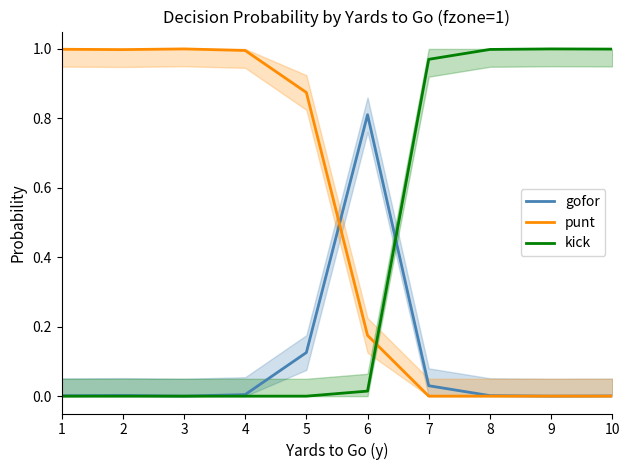

Is the value of gofor at 5 greater than the value of punt at 9?

Yes